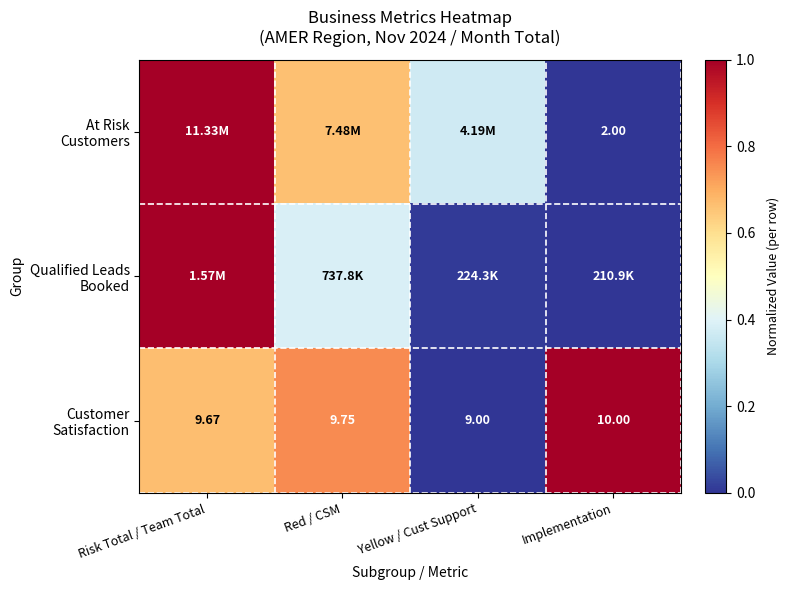

At how many categories does at least one series exceed 0?

4